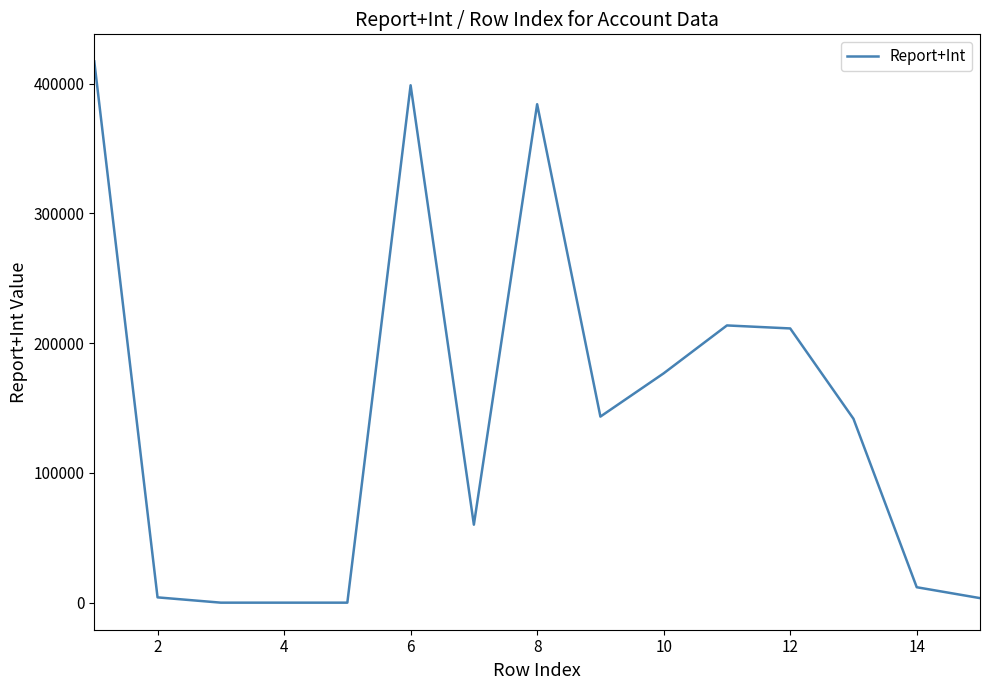

How many values are below 141718?

7